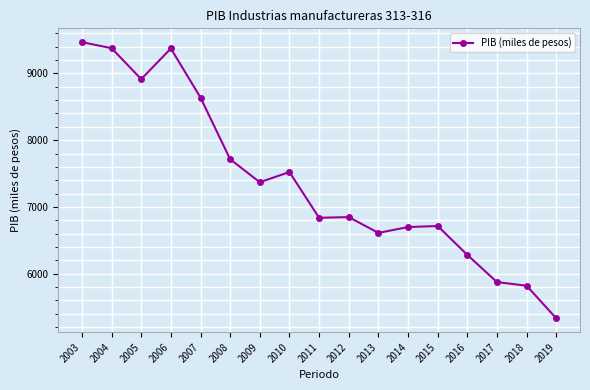

What is the sum of all values?

125401.5